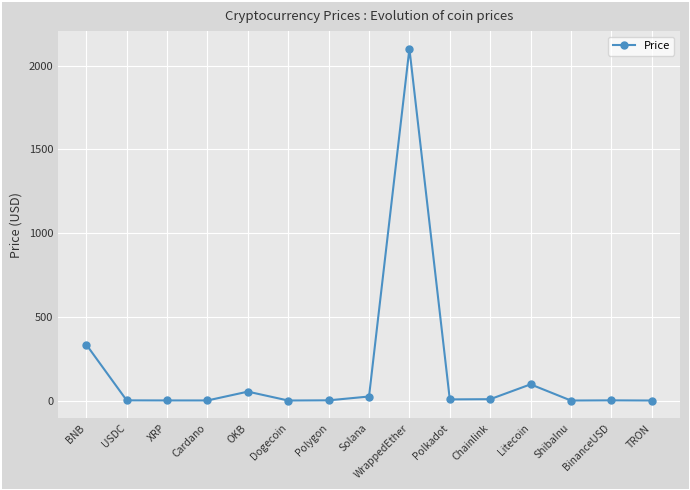

At which label does the data first exceed 1?

BNB